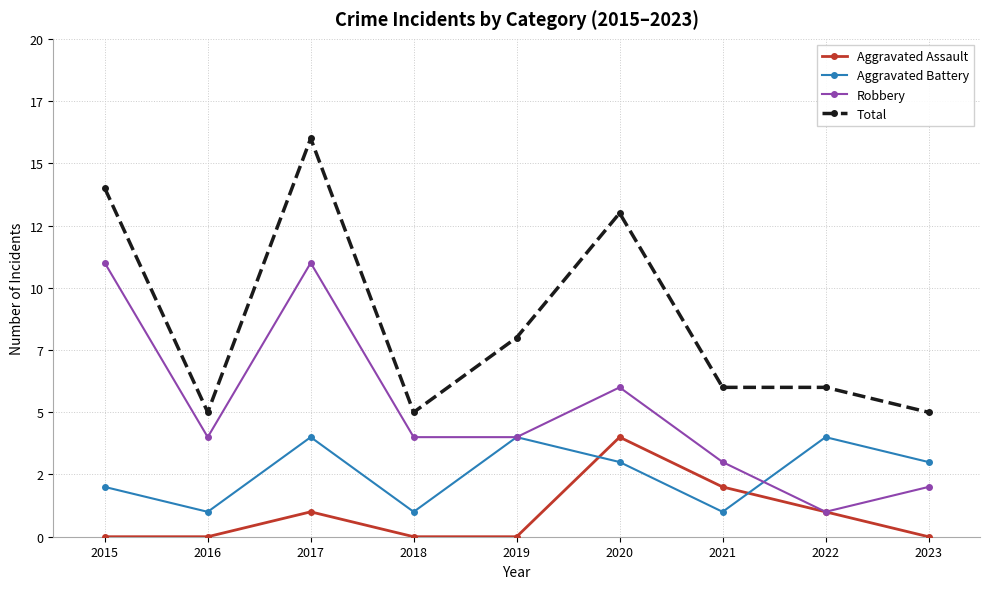

Is it true that Total equals 6 at 2022?

True